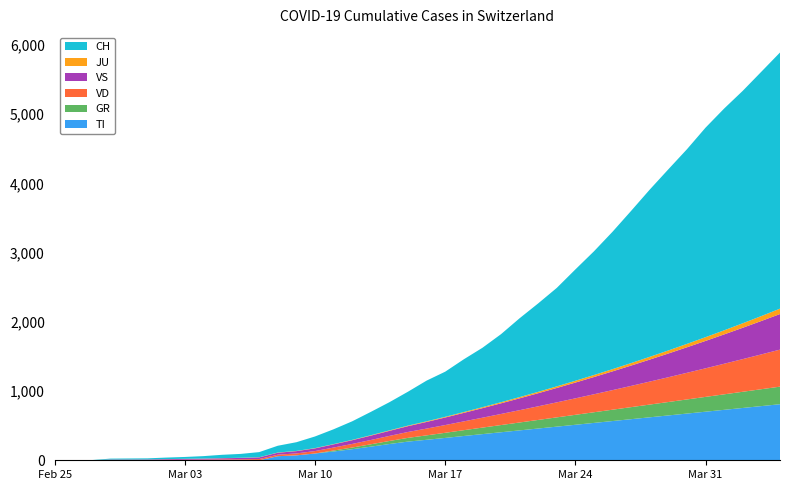

Reading left to right, list all the values displayed in this chart.

TI: 0	0	0	0	0	0	0	0	0	0	0	0	59	71	98	127	160	197	235	270	296	323	351	378	405	432	459	486	513	540	567	594	621	648	675	702	729	756	783	810
GR: 0	0	0	0	0	0	0	0	0	0	0	0	0	0	0	14	24	34	44	54	64	74	84	94	104	114	124	134	144	154	164	174	184	194	204	214	224	234	244	254
VD: 0	0	0	4	4	4	6	8	10	12	14	18	22	28	35	43	52	62	73	85	98	112	127	143	160	178	197	217	238	260	283	307	332	358	385	413	442	472	503	535
VS: 0	0	0	6	6	7	10	12	14	17	20	24	28	33	39	46	54	63	73	84	96	109	123	138	154	171	189	208	228	249	271	294	318	343	369	396	424	453	483	514
JU: 0	0	1	1	1	1	1	1	1	2	2	2	3	3	4	4	5	6	7	8	9	10	12	14	16	18	20	23	26	29	32	36	40	44	49	54	59	65	71	78
CH: 0	1	2	13	15	16	22	27	35	48	56	74	98	126	168	214	268	337	407	490	588	652	762	858	983	1139	1278	1423	1609	1788	1986	2200	2417	2618	2813	3028	3205	3359	3531	3701